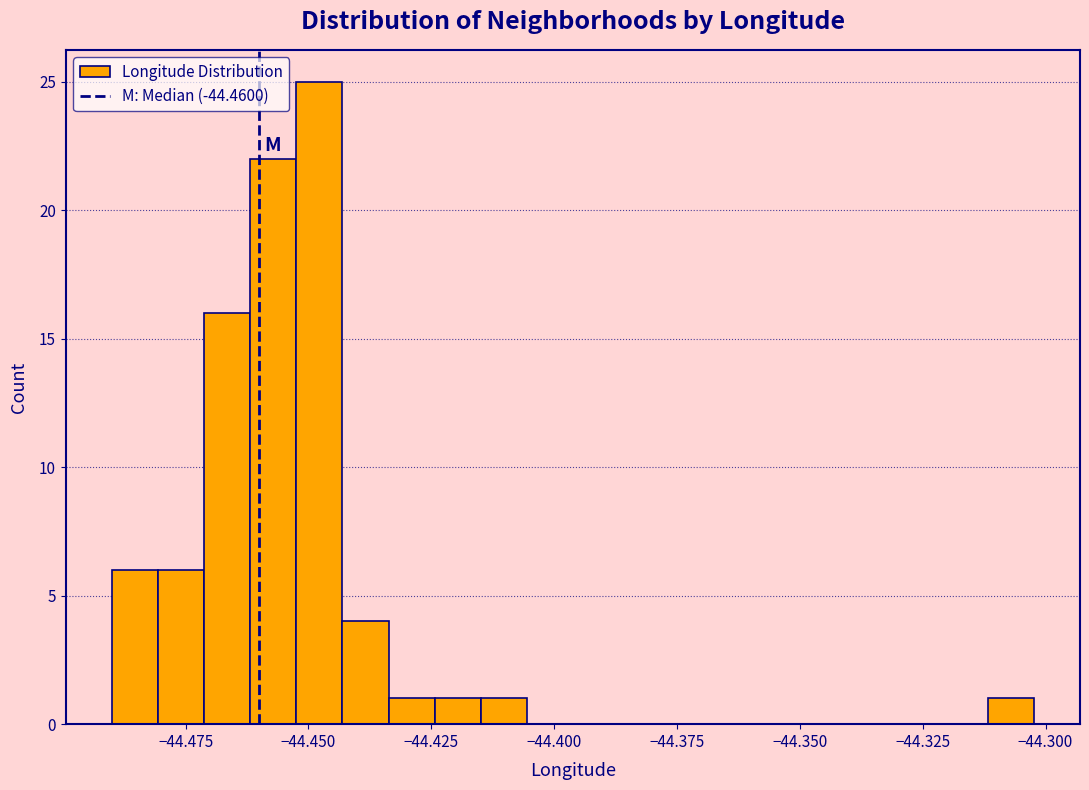

Around what value on the x-axis is the tallest bar? Give the approximate position of its centre, as read against the axis.

-44.450